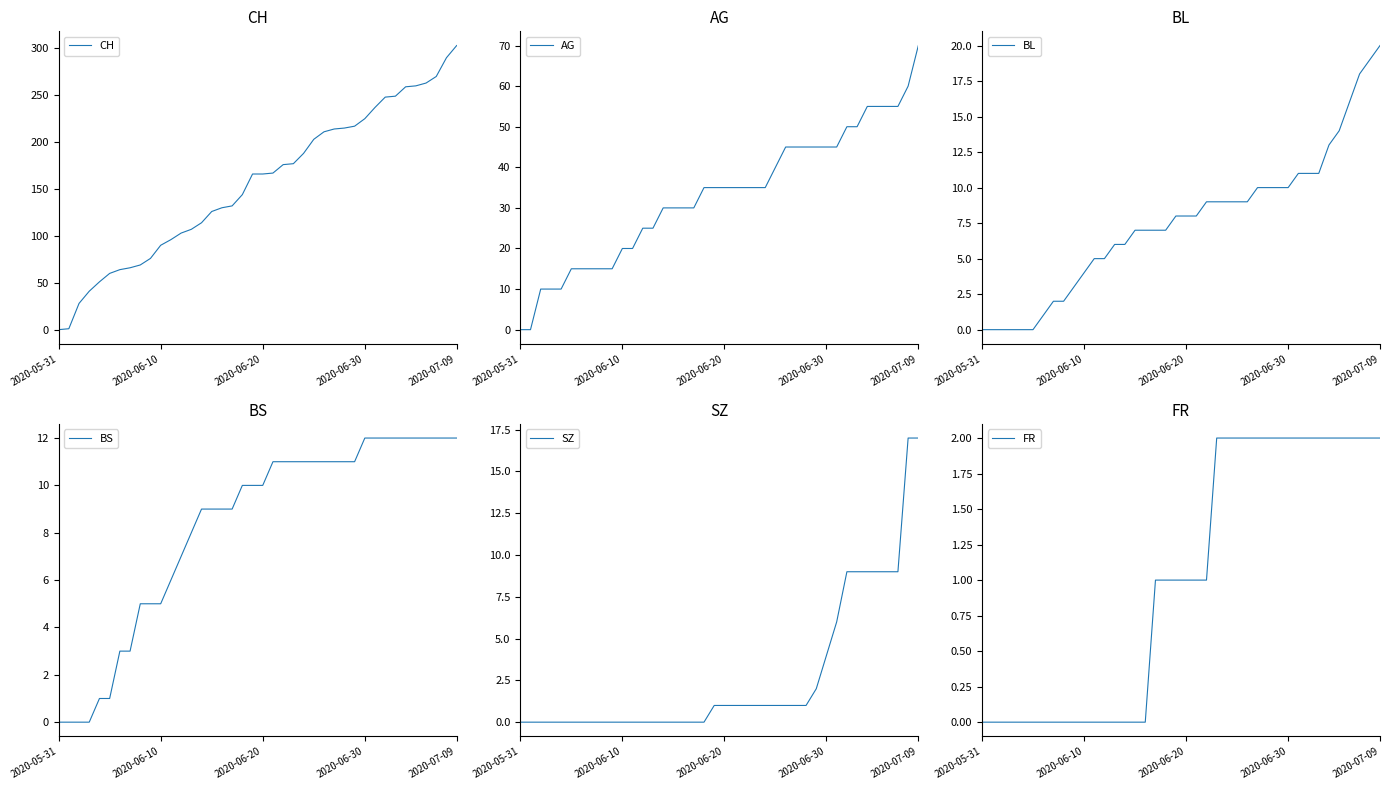

At 29, list the series in order from largest to smallest.

CH, AG, BS, BL, SZ, FR